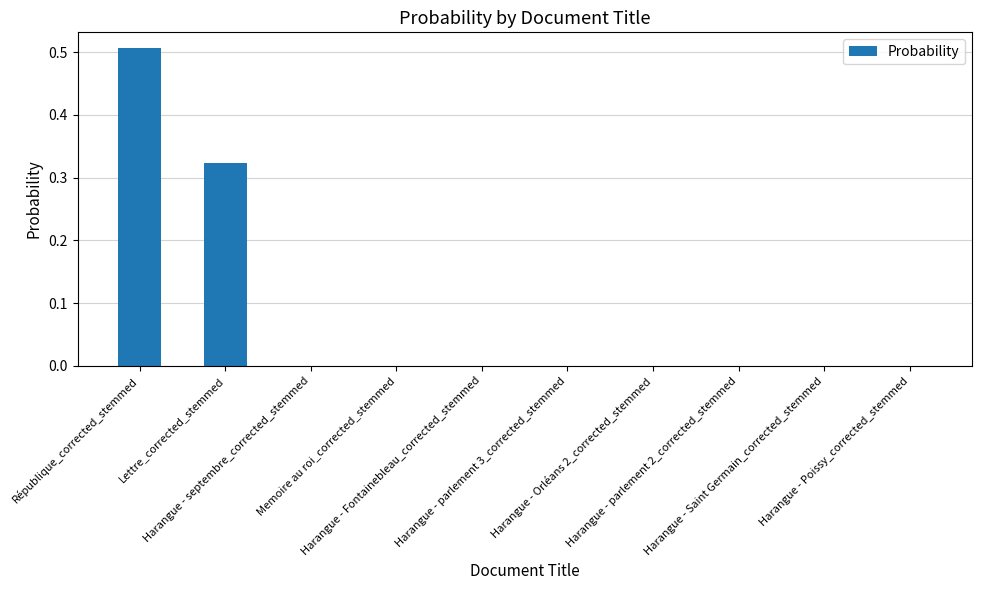

What is the difference between the maximum and second lowest values?

0.5